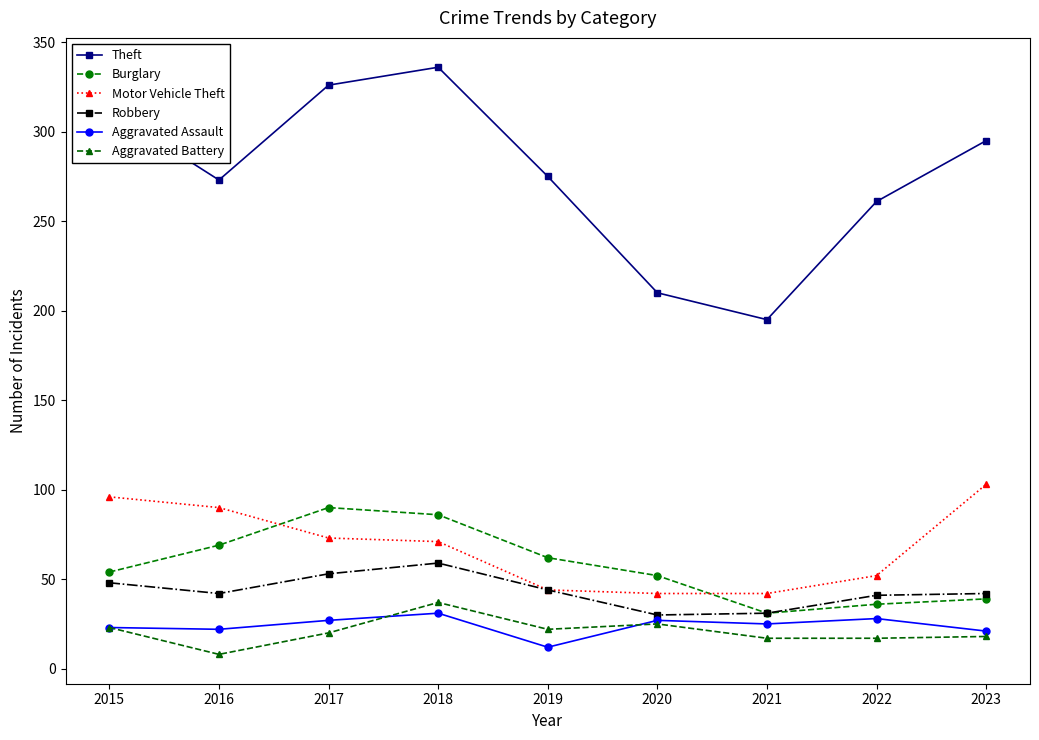

What is the minimum value shown in the chart?

8